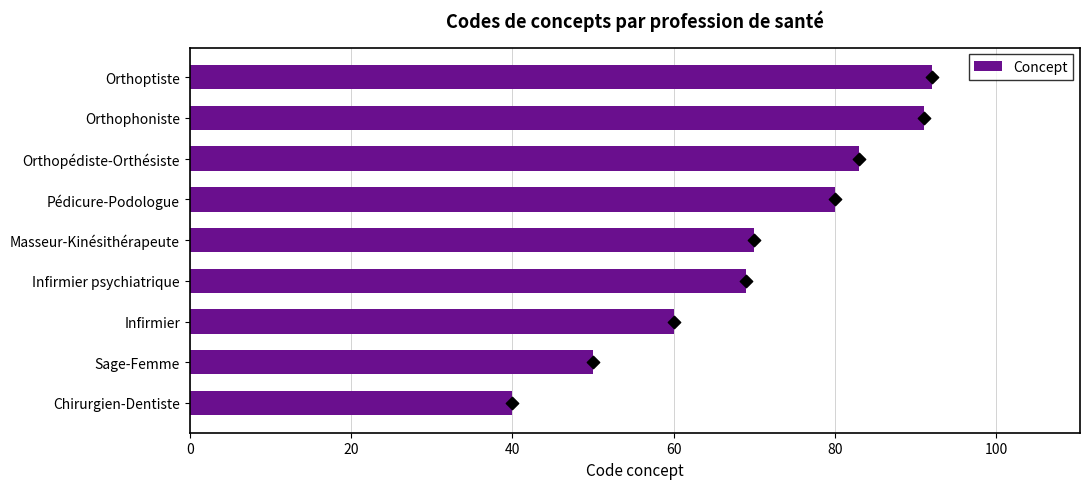

At which label does Concept reach its minimum?

Chirurgien-Dentiste